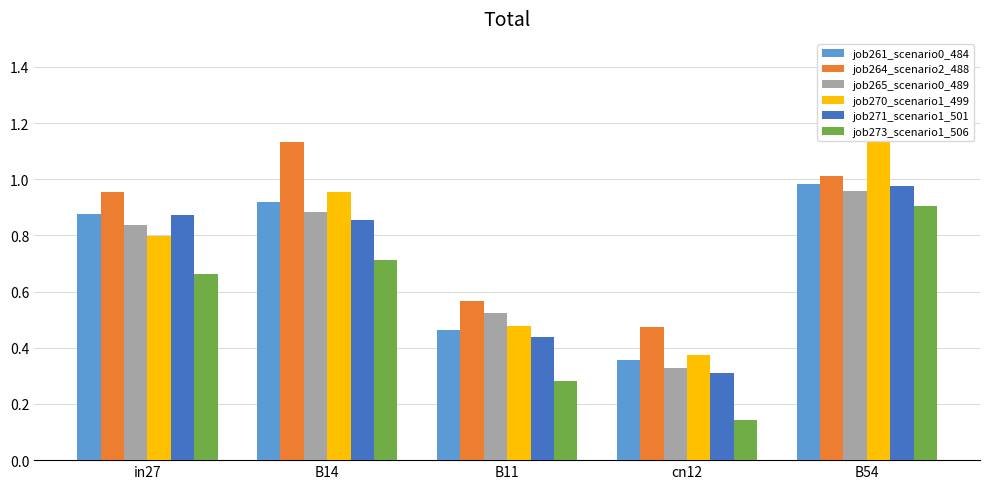

Count the number of data series in this chart.

6